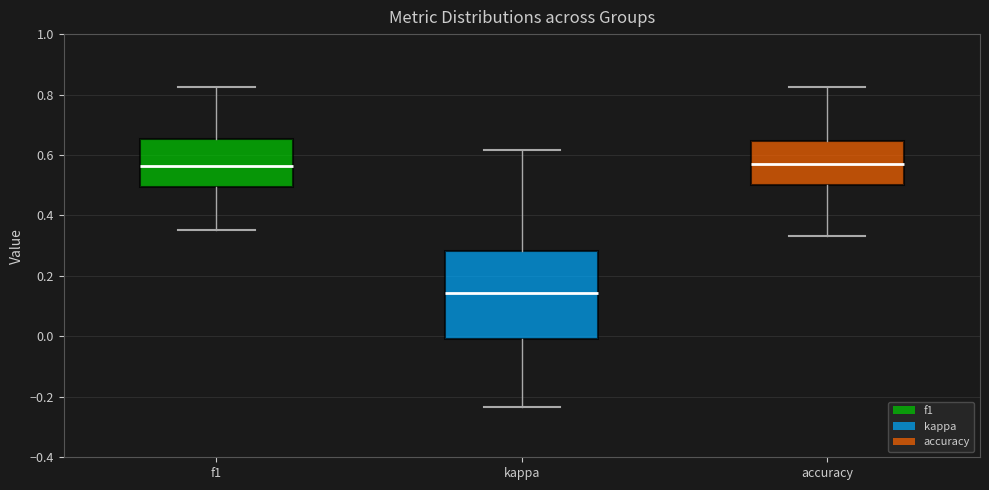

Which box is the tallest, from its lower edge to its upper edge?

kappa